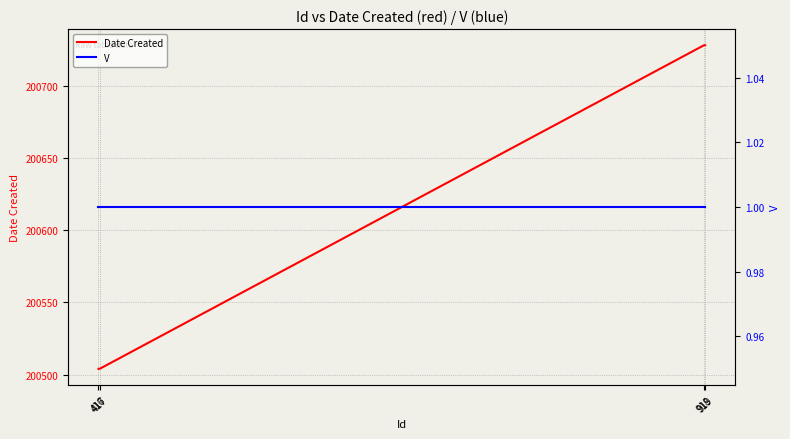

Reading right to left, transcribe all the data shown in this chart.

Date Created: 919=200728	918=200728	417=200504	416=200504
V: 919=1	918=1	417=1	416=1